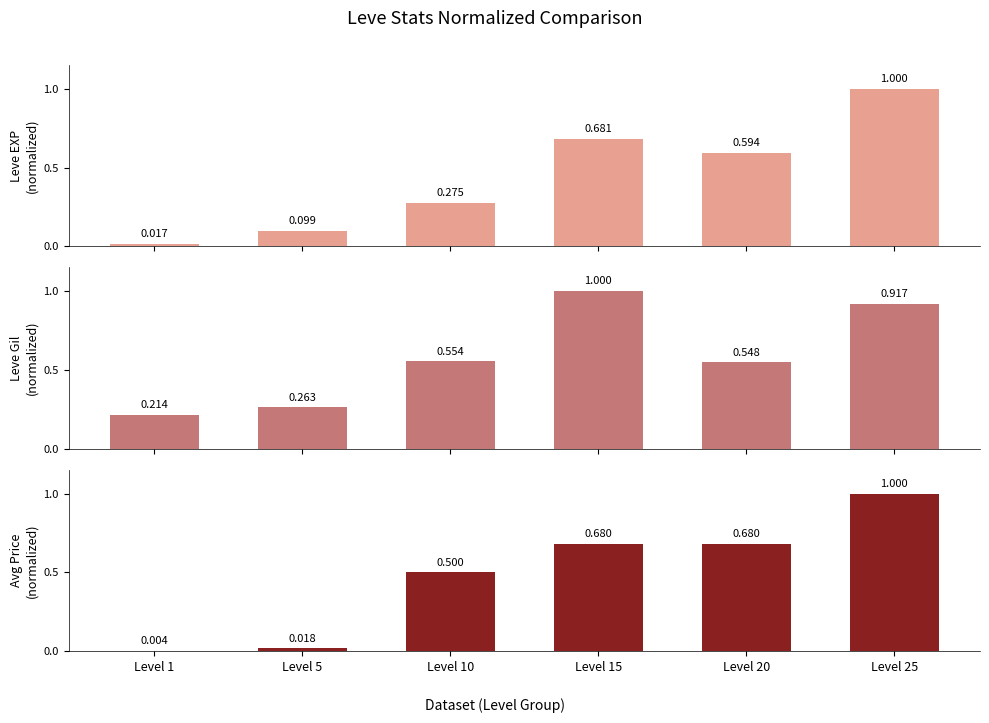

Is the value of Leve EXP at Level 10 greater than the value of currentAveragePrice at Level 20?

No